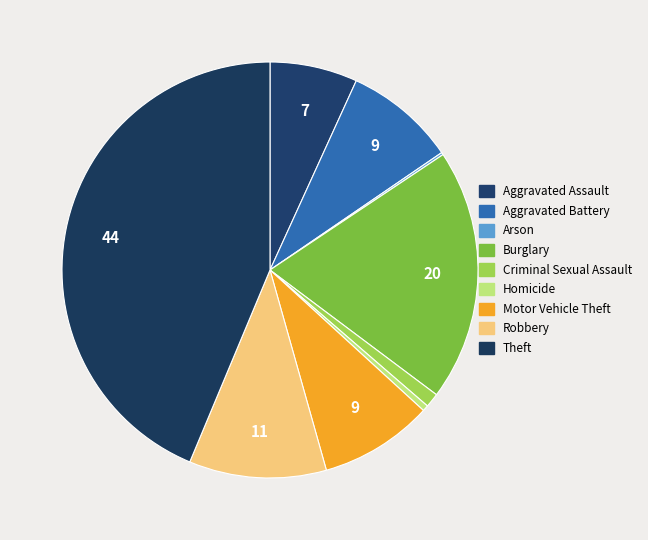

To the nearest percent, what portion does Theft represent?

44%